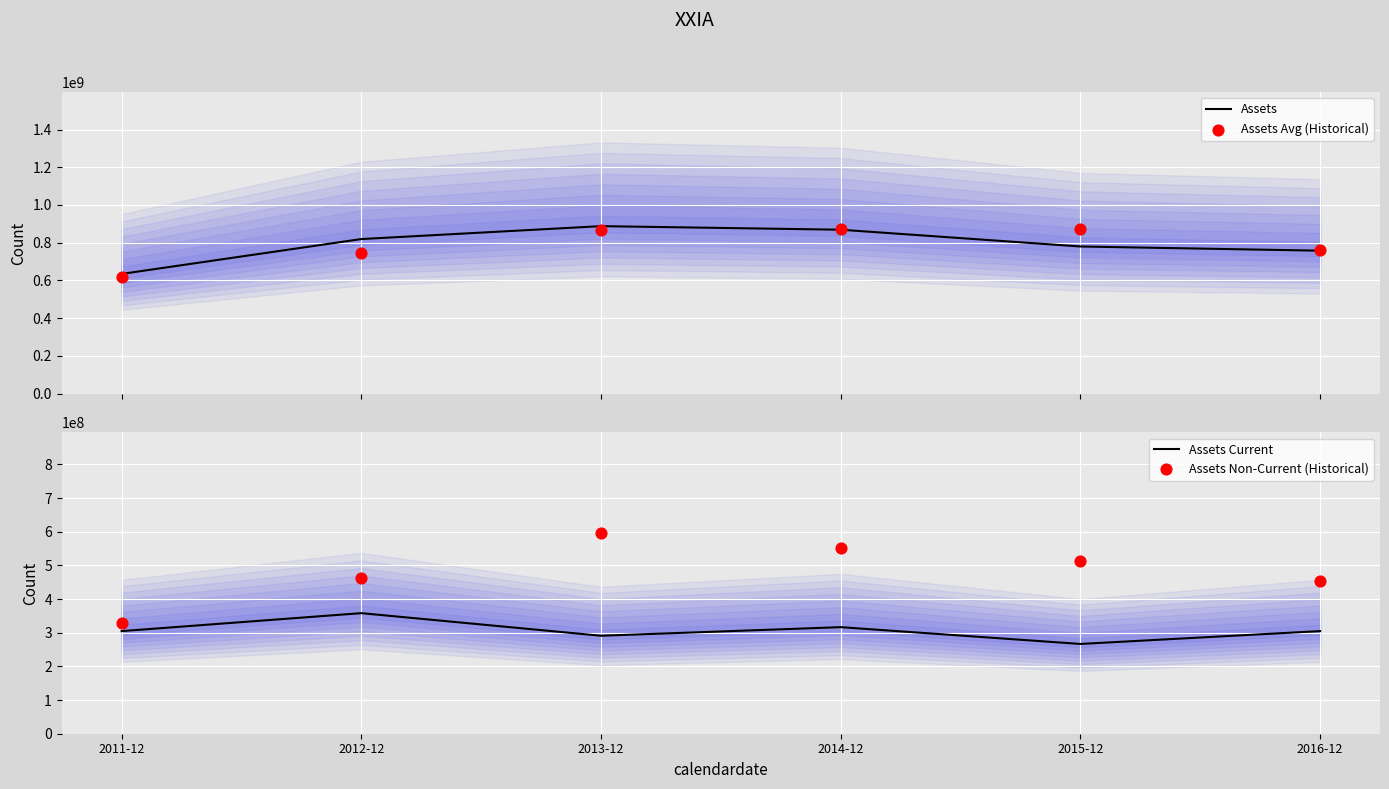

Which series contains the highest Y value?

Assets